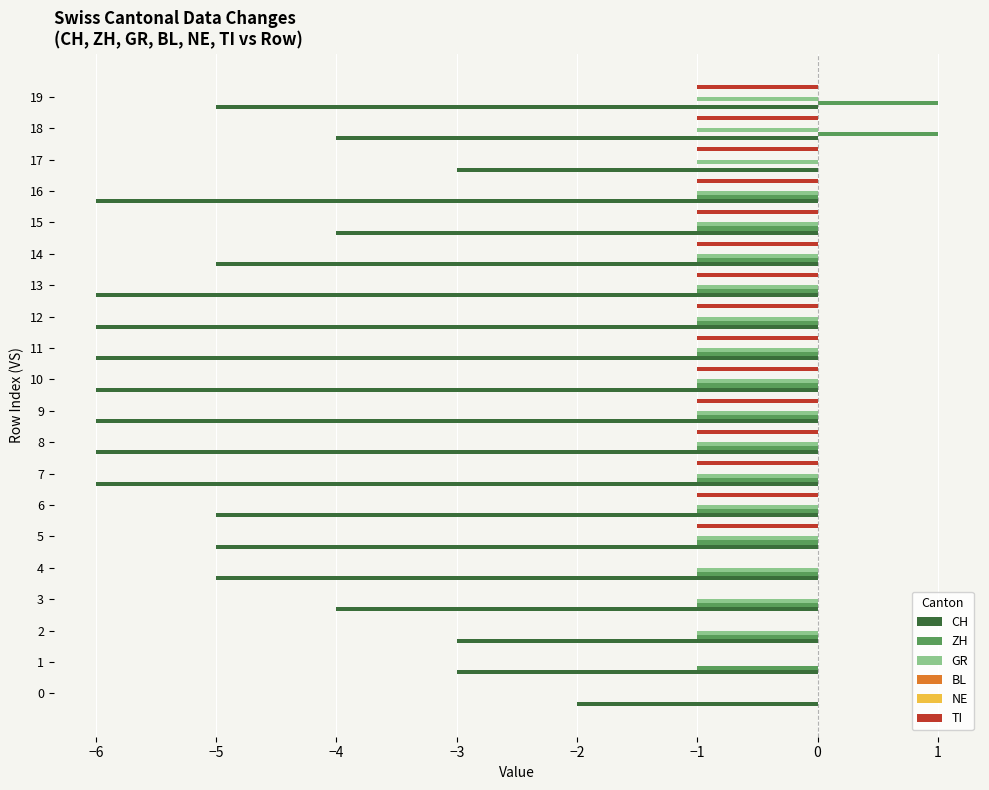

Which series has the widest spread of values?

CH